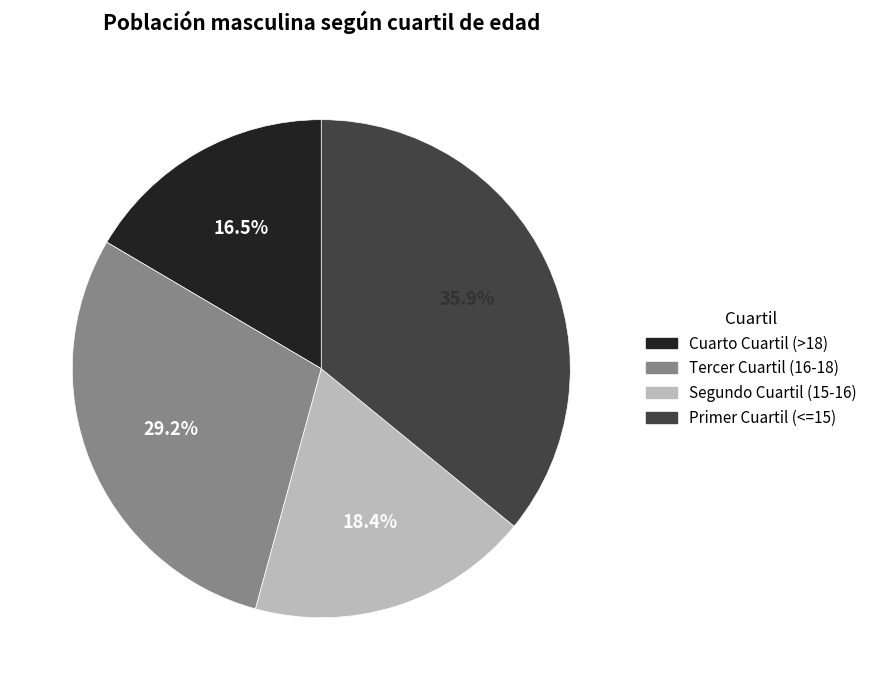

What is the largest slice in the pie chart?

Primer Cuartil (<=15)